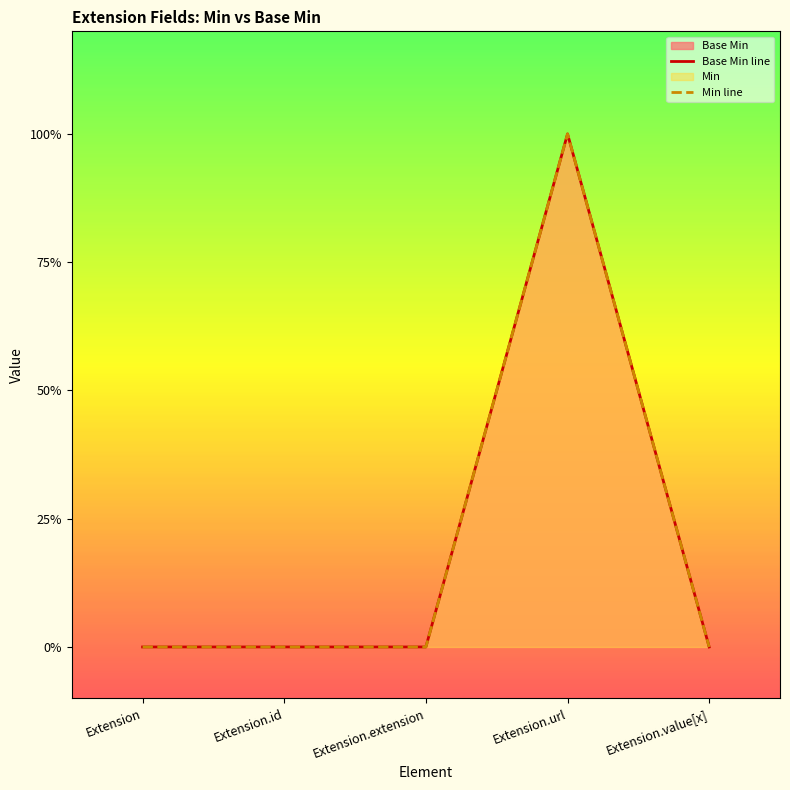

True or false: Base Min line and Min line intersect in this chart.

False